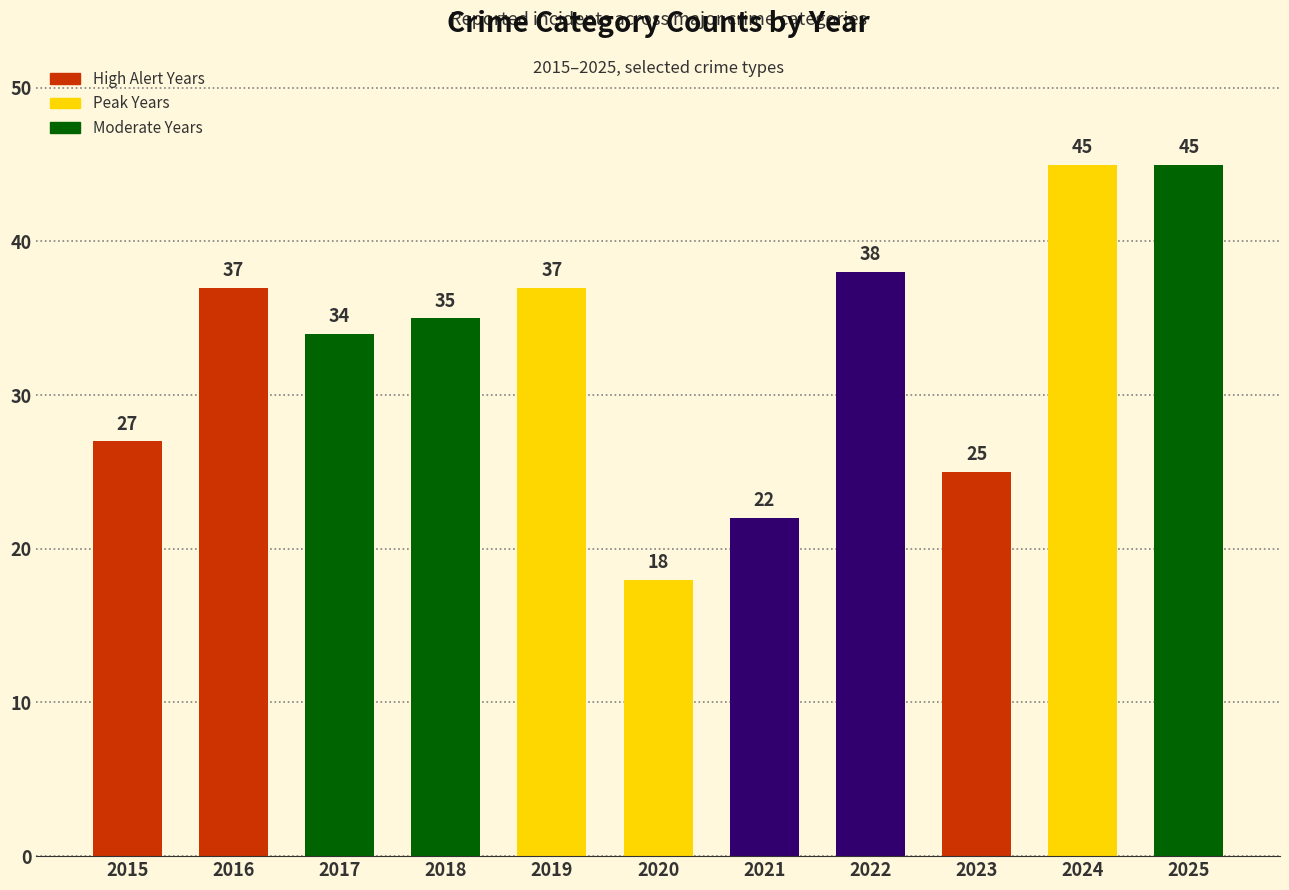

At which category does the chart reach its minimum across all series?

2020